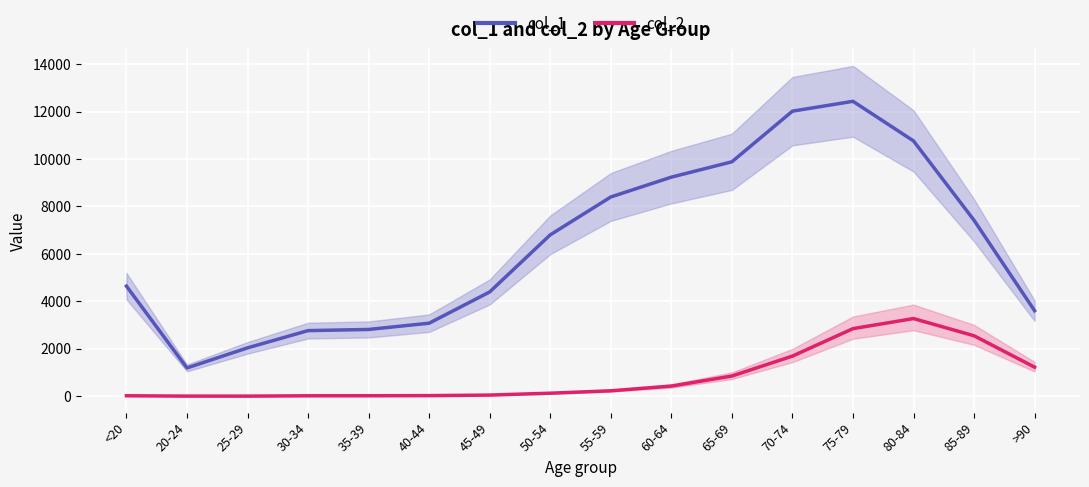

True or false: col_2 and col_1 cross at least once.

False